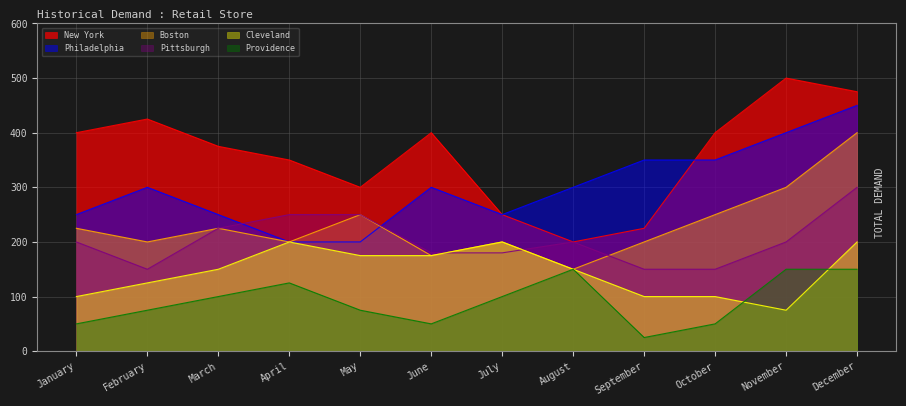

What is the value of the New York point at the 3rd from the left?

375